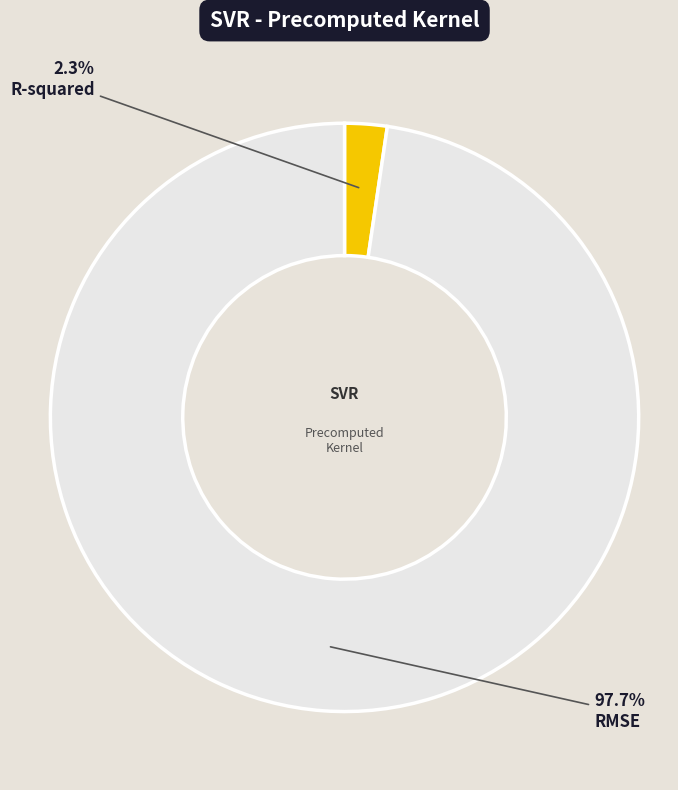

To the nearest percent, what portion does R-squared represent?

2%